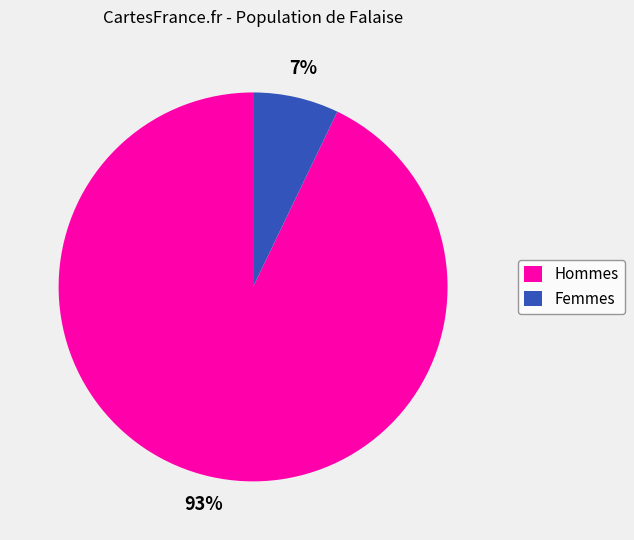

Is there any slice that represents more than half of the pie?

Yes